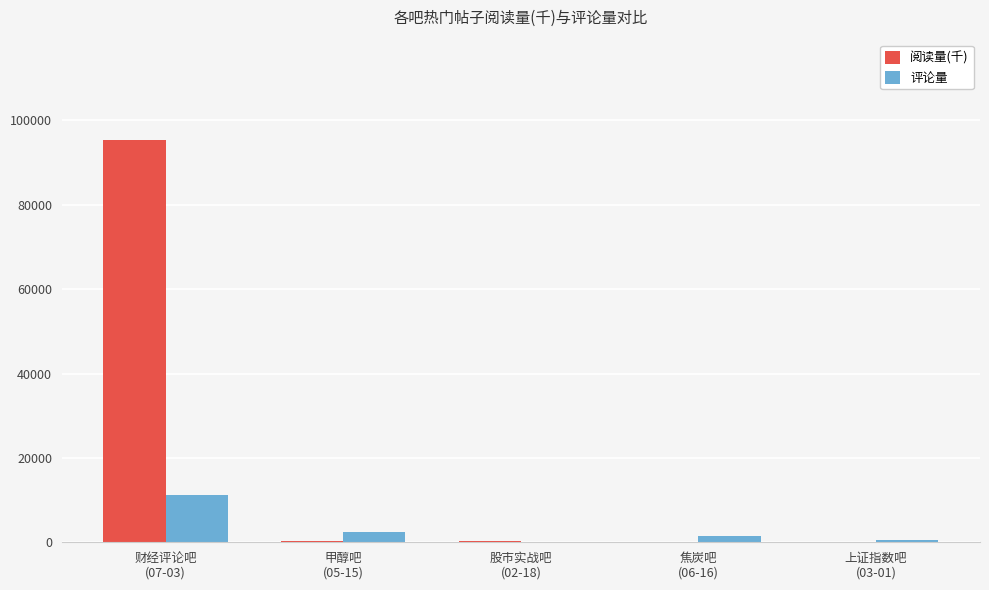

What is the maximum value for 评论量?

11255.0